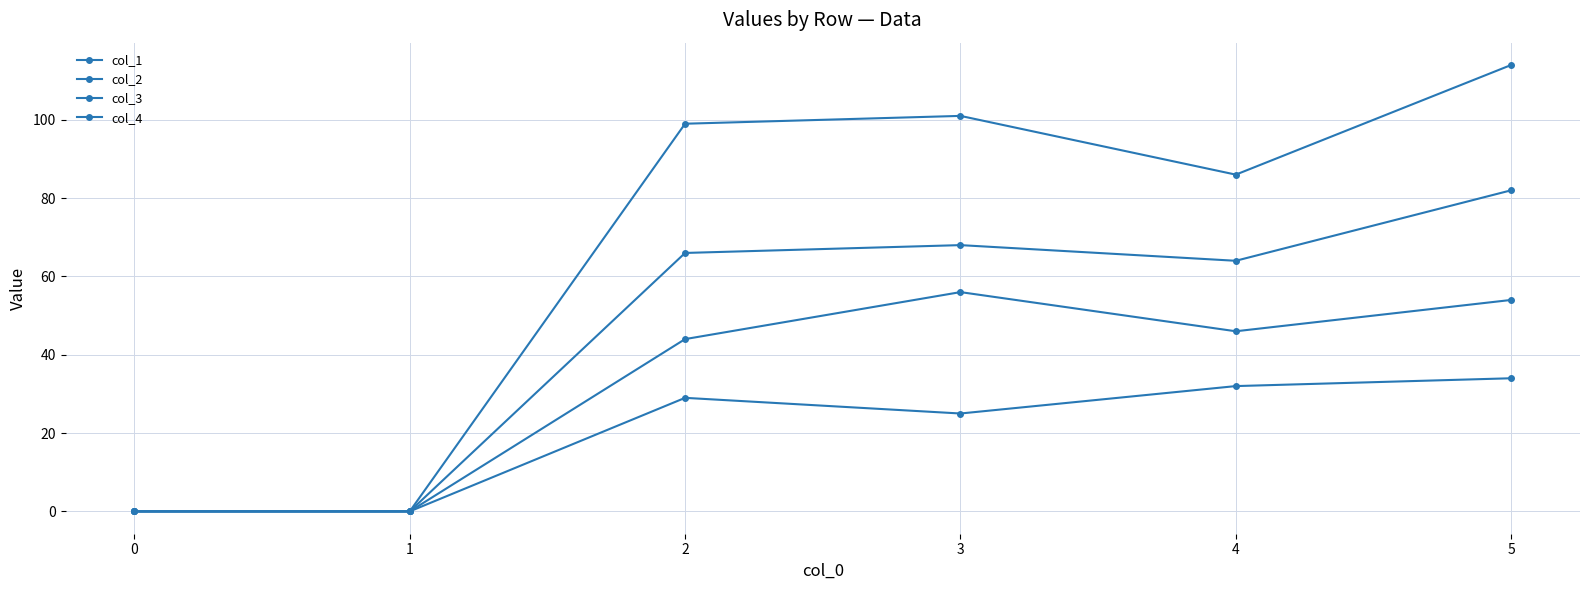

What is the approximate value of col_3 at 2?

44